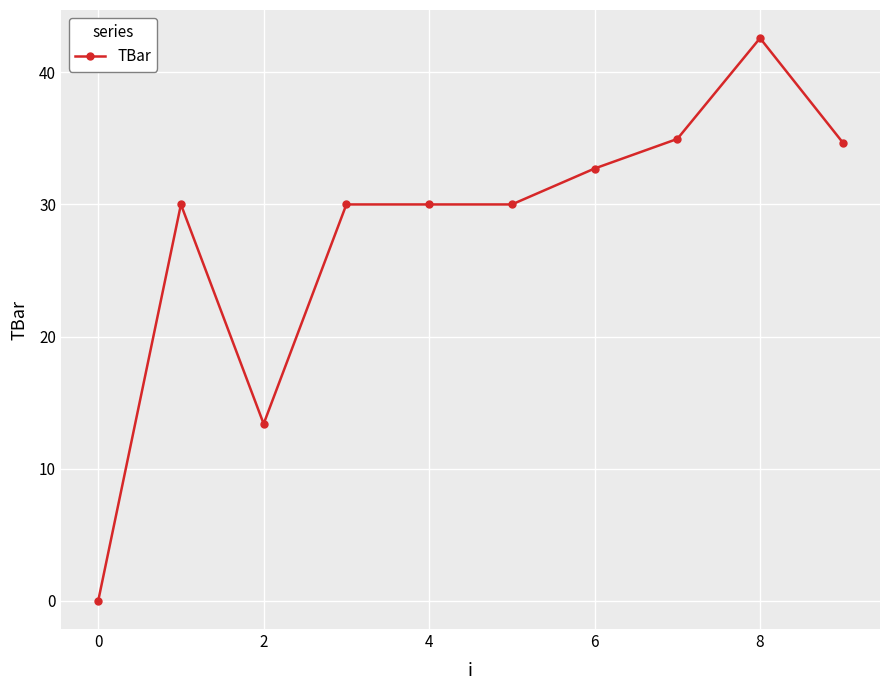

How many values are above zero?

9